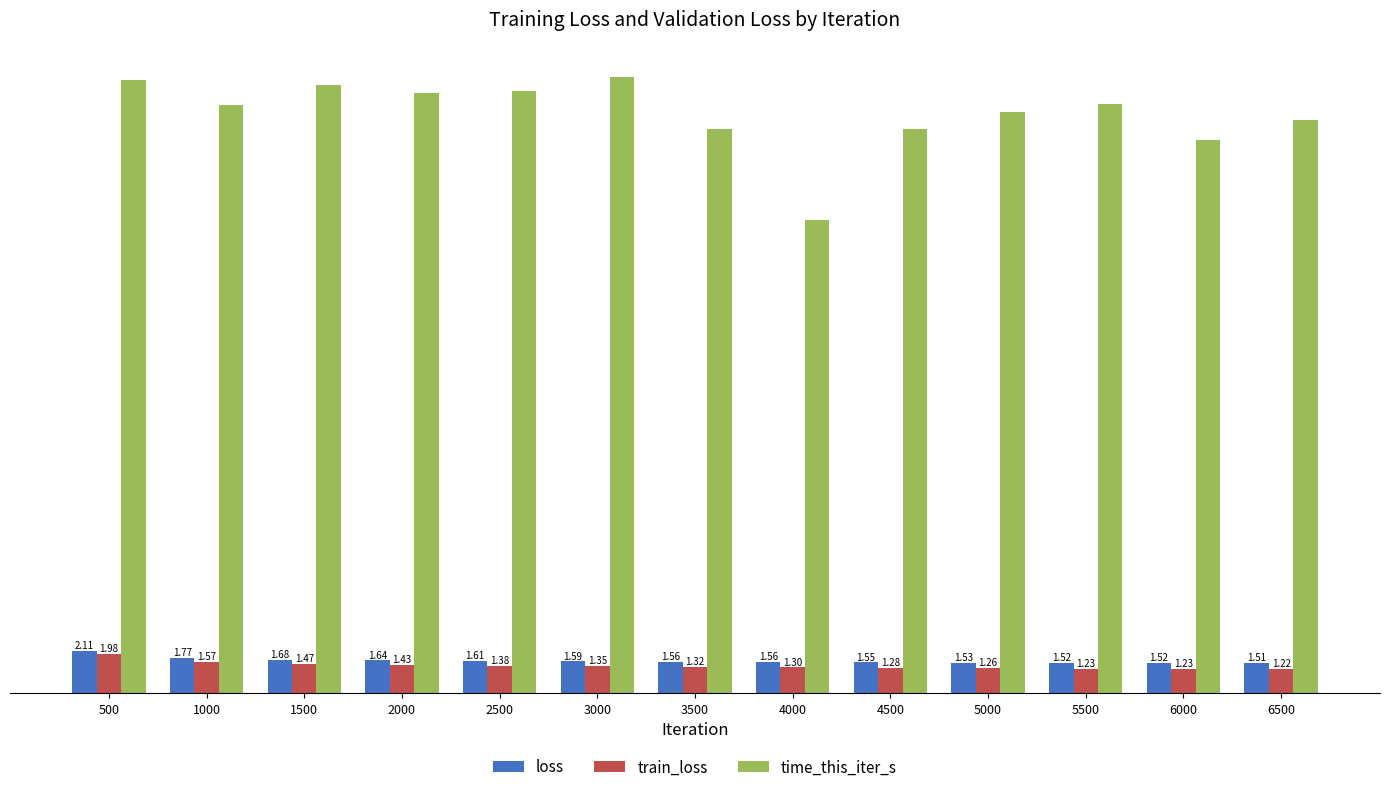

List the labels in order of time_this_iter_s value, largest first.

3000, 500, 1500, 2500, 2000, 5500, 1000, 5000, 6500, 3500, 4500, 6000, 4000